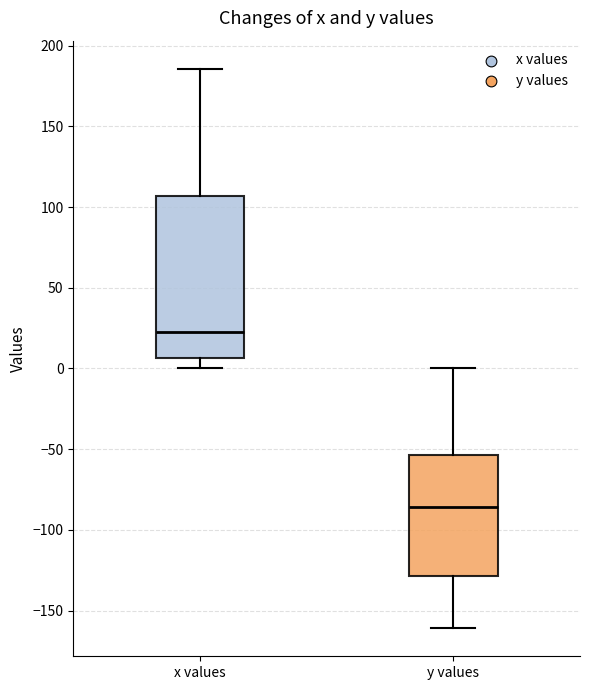

Which box is the tallest, from its lower edge to its upper edge?

x values